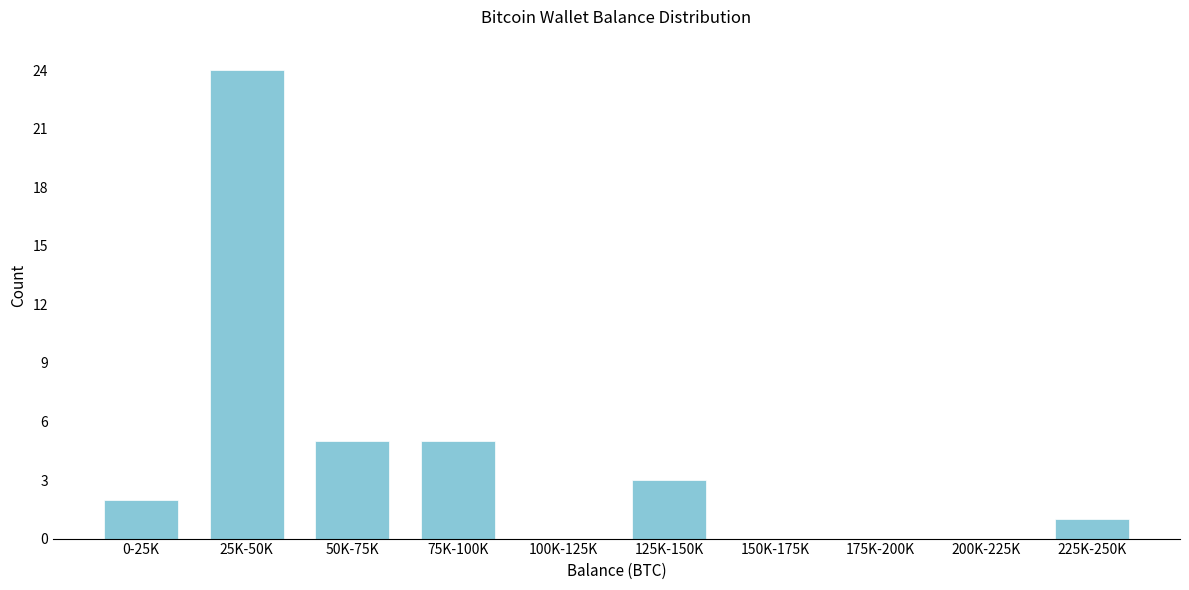

Reading left to right, list all the values displayed in this chart.

0-25K=2	25K-50K=24	50K-75K=5	75K-100K=5	100K-125K=0	125K-150K=3	150K-175K=0	175K-200K=0	200K-225K=0	225K-250K=1